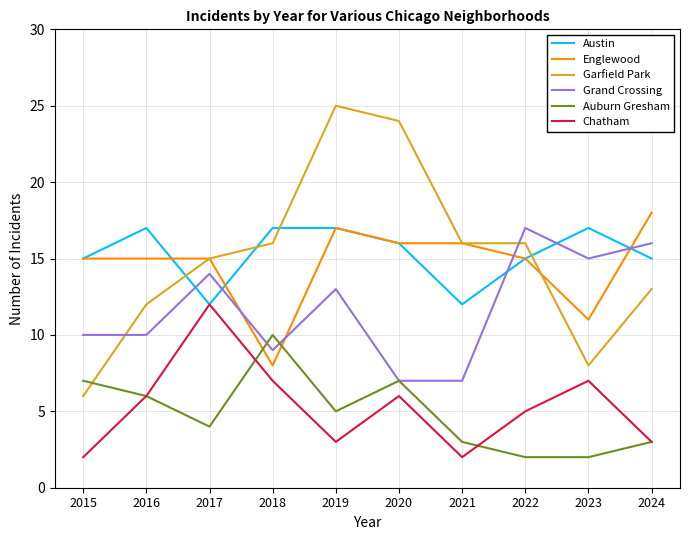

True or false: Chatham and Englewood intersect in this chart.

False